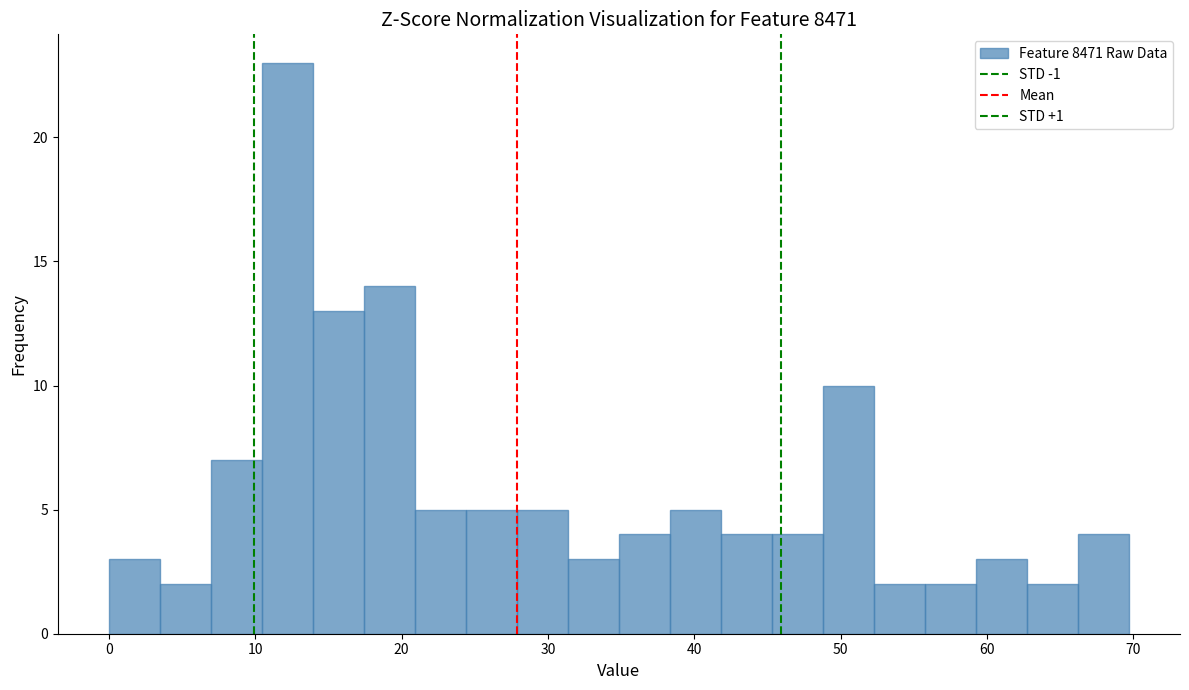

Read against the x-axis, roughly where is the centre of the tallest bar?

12